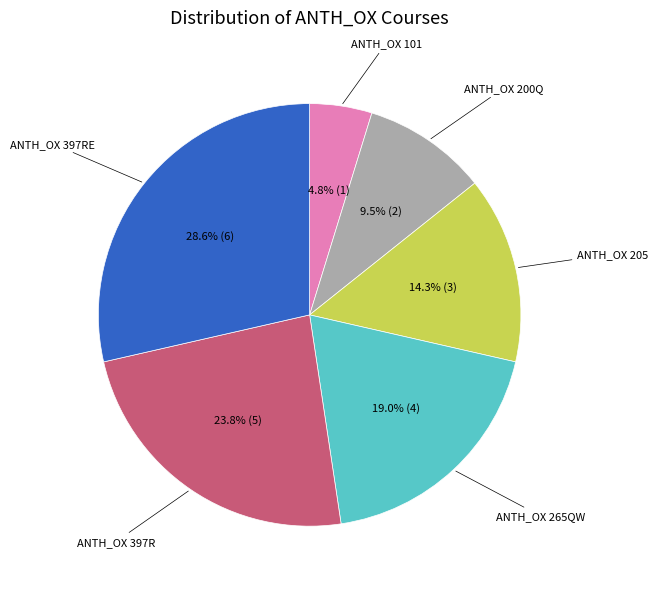

Which category has the smallest portion of the pie?

ANTH_OX 101